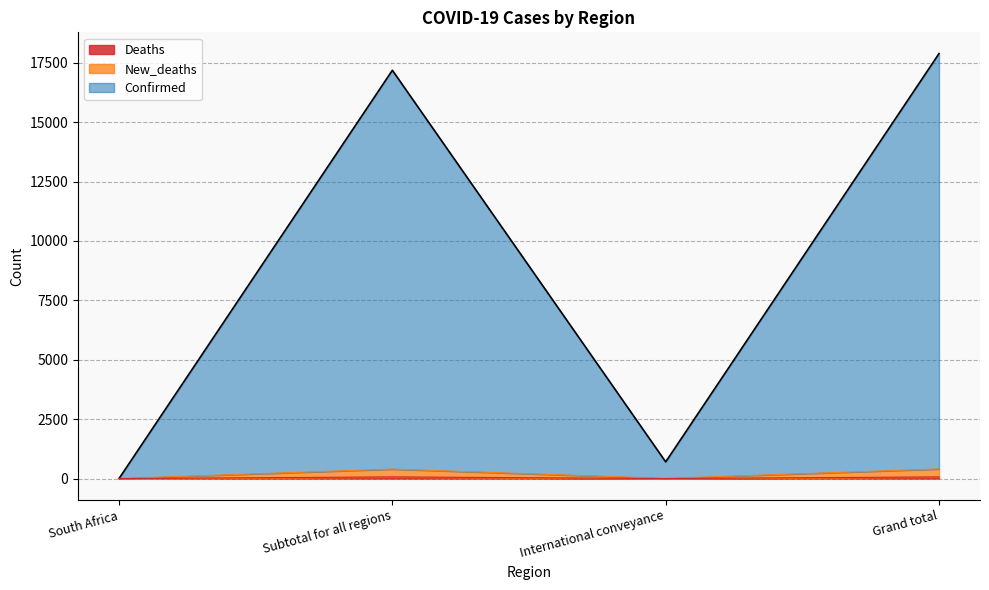

Is it true that Confirmed equals 8781 at Grand total?

False